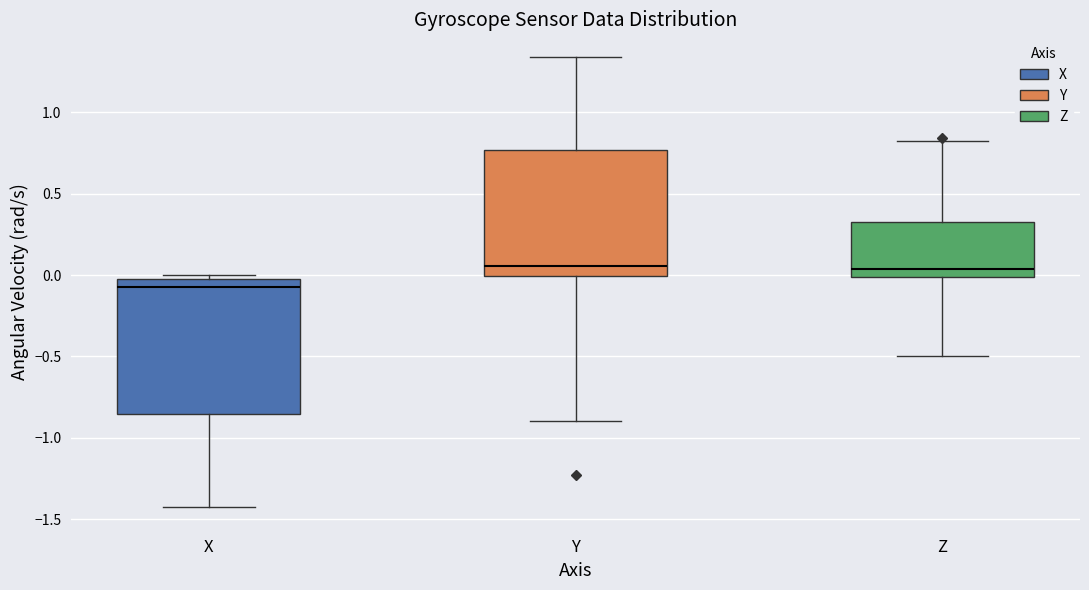

Where is the lower edge of the box for X on the y-axis? The values are not printed on the chart, so give them approximately, as read against the axis.

-0.85